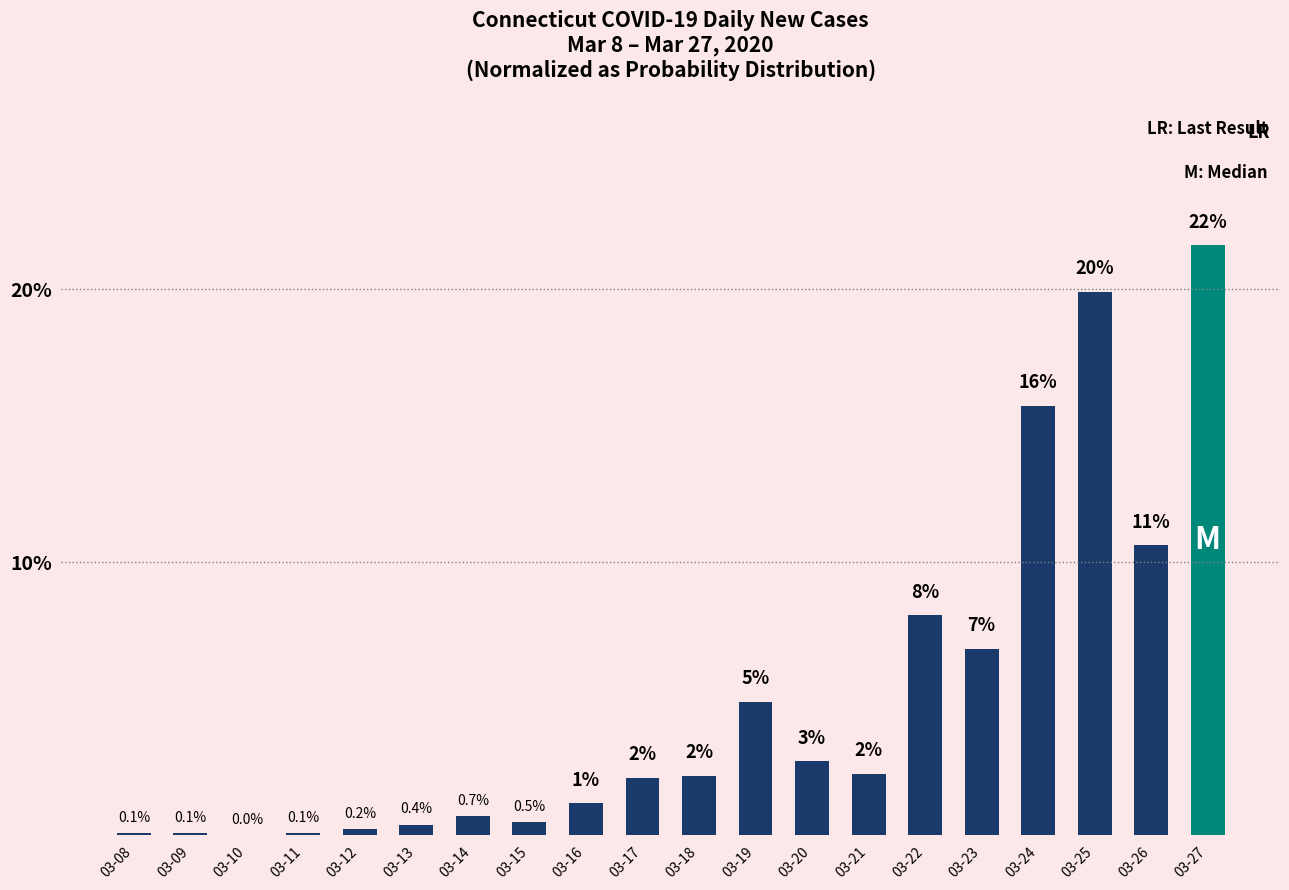

What is the value of the 14th bar from the left?

2.2